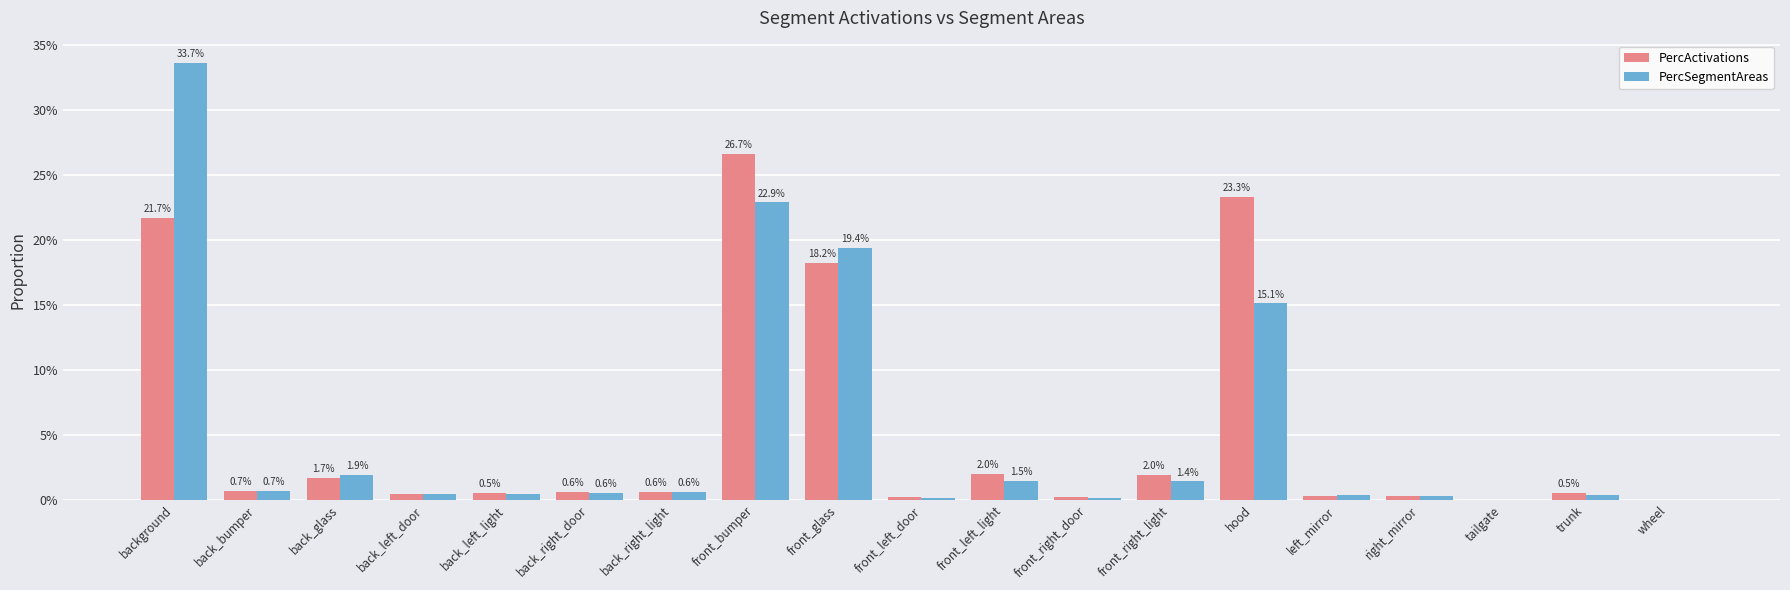

What are all the series names shown in the legend?

PercActivations, PercSegmentAreas